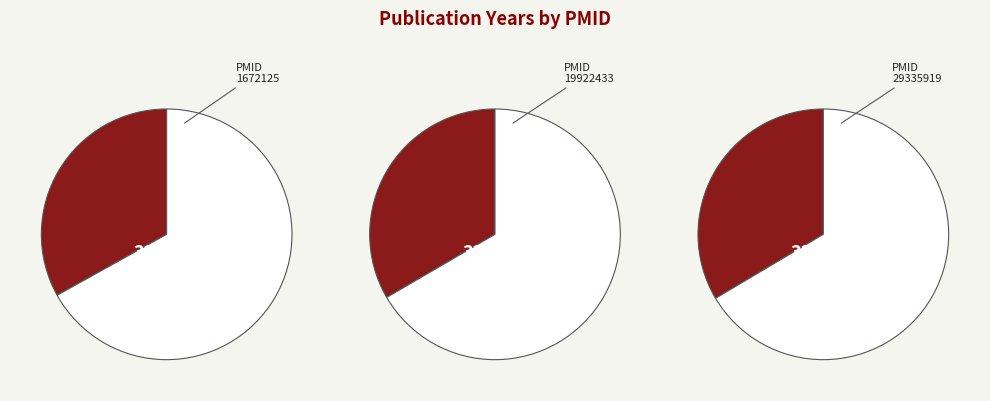

What portion of the pie excludes 19922433?

66.6%